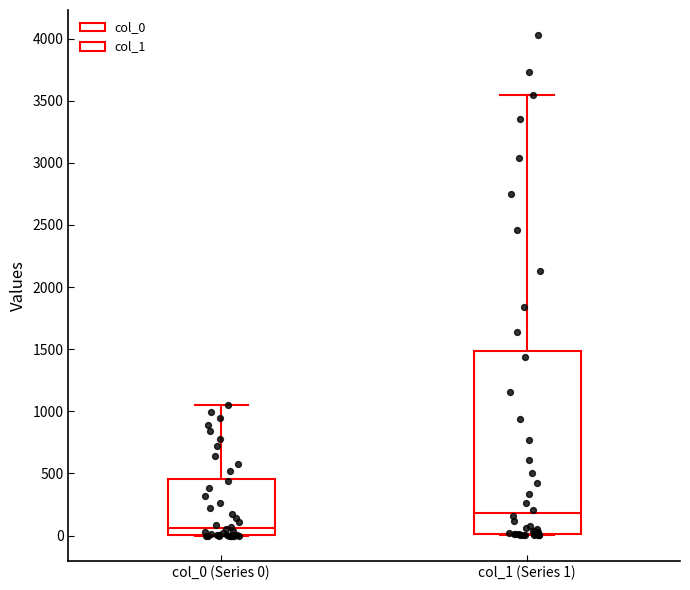

Where is the lower edge of the box for col_0 (Series 0) on the y-axis? The values are not printed on the chart, so give them approximately, as read against the axis.

0